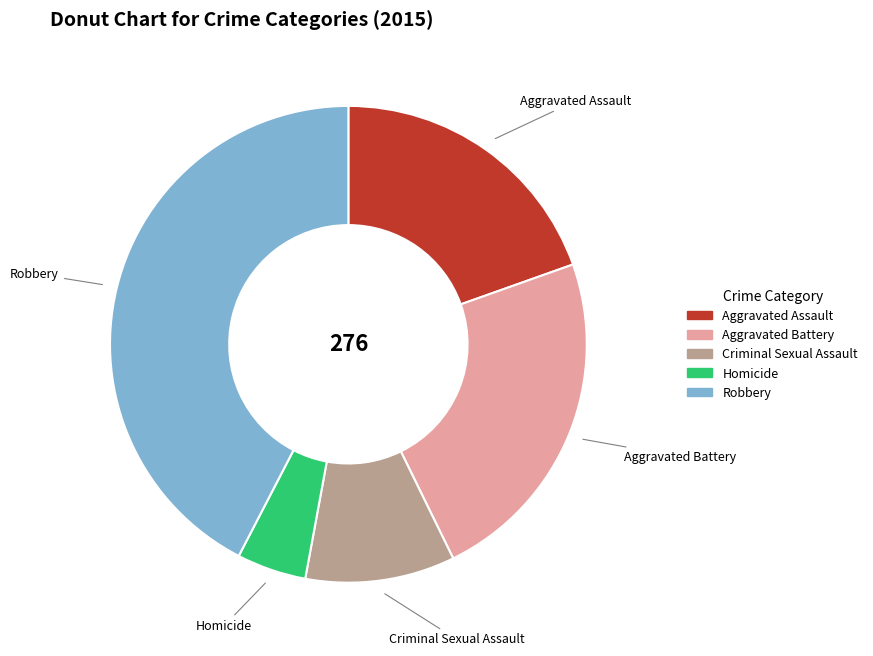

Rank the categories by value from highest to lowest.

Robbery, Aggravated Battery, Aggravated Assault, Criminal Sexual Assault, Homicide